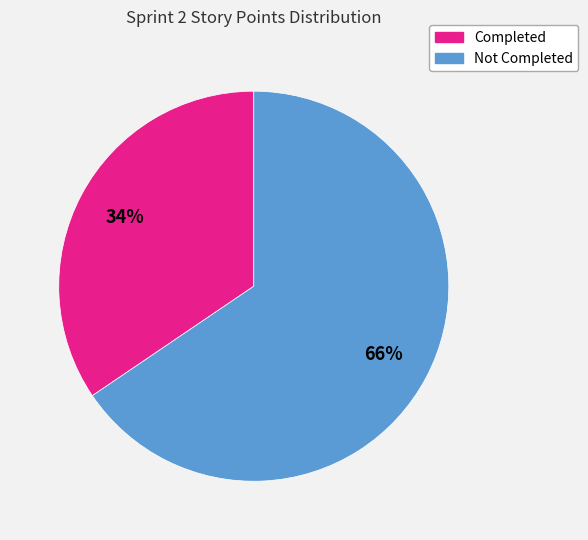

Is there any slice that represents more than half of the pie?

Yes